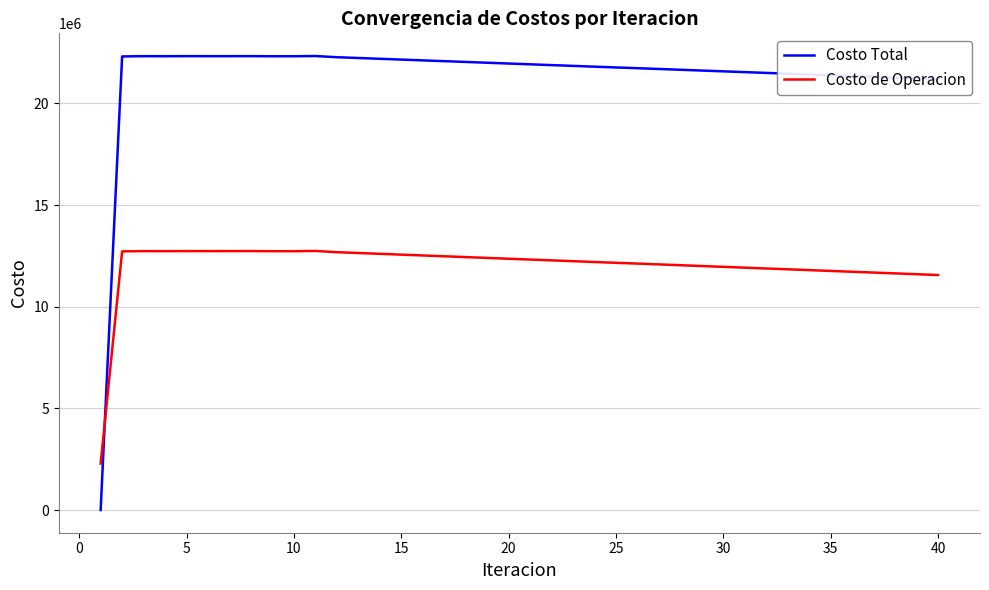

True or false: Costo de Operacion has more than 2 interior local peaks.

True